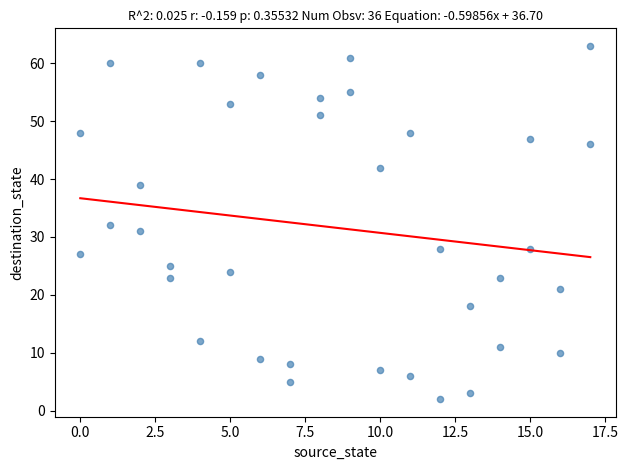

What is the range of Y values (max minus min)?

61